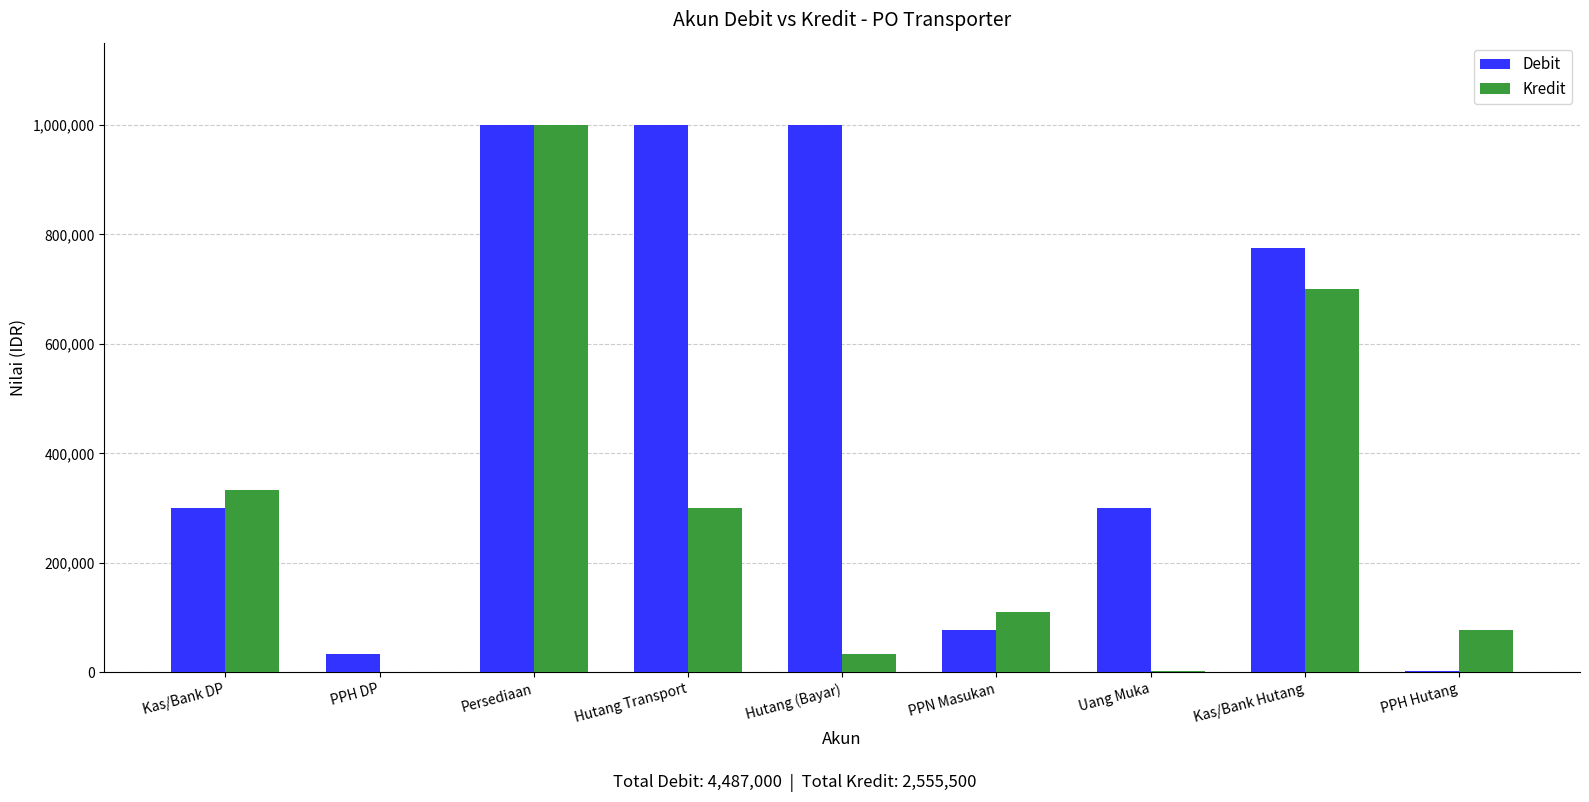

True or false: Kredit has a value of 700000 at Kas/Bank Hutang.

True